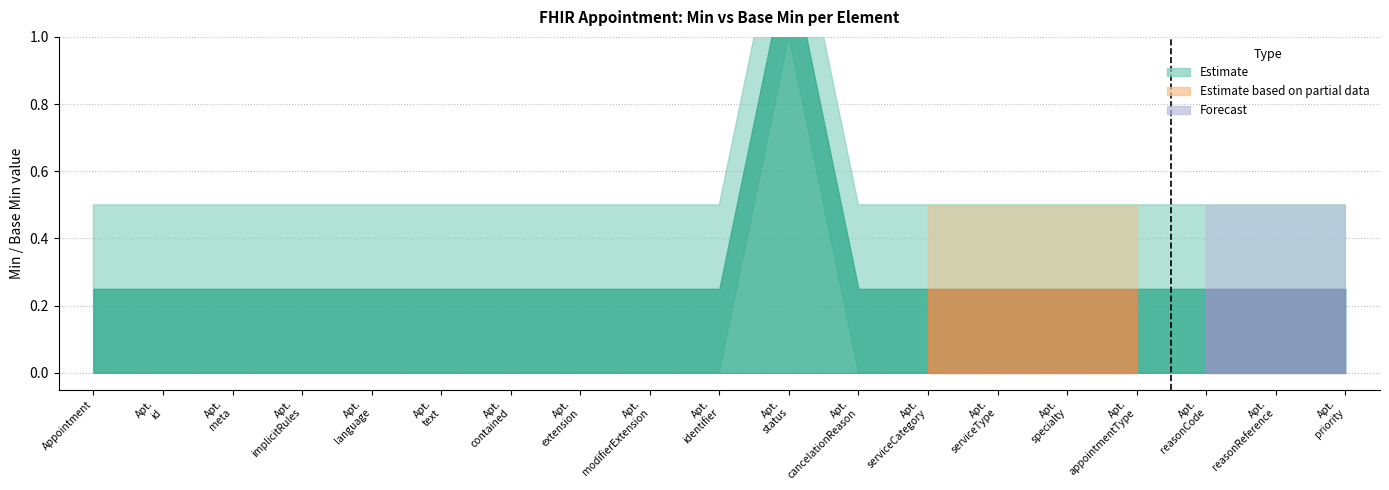

At which category is the sum across all series the highest?

Appointment.status